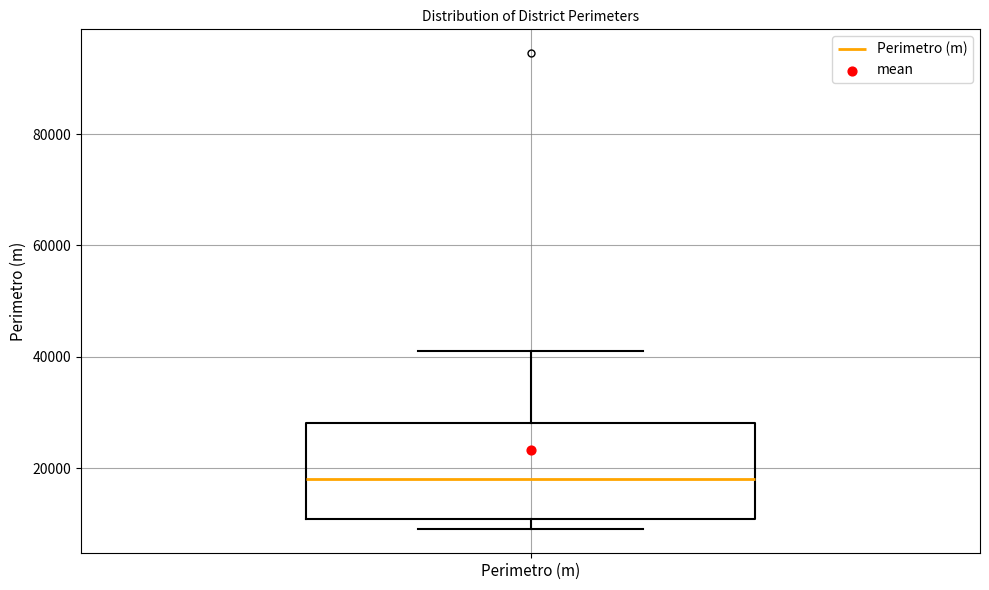

Read this box plot against the y-axis: the position of the median line, the range covered by the box, and the ends of both whiskers. The values are not printed on the chart, so give them approximately, as read against the axis.

median 18000, box 10000 to 28000, whiskers 10000 (just below the box's lower edge) to 42000